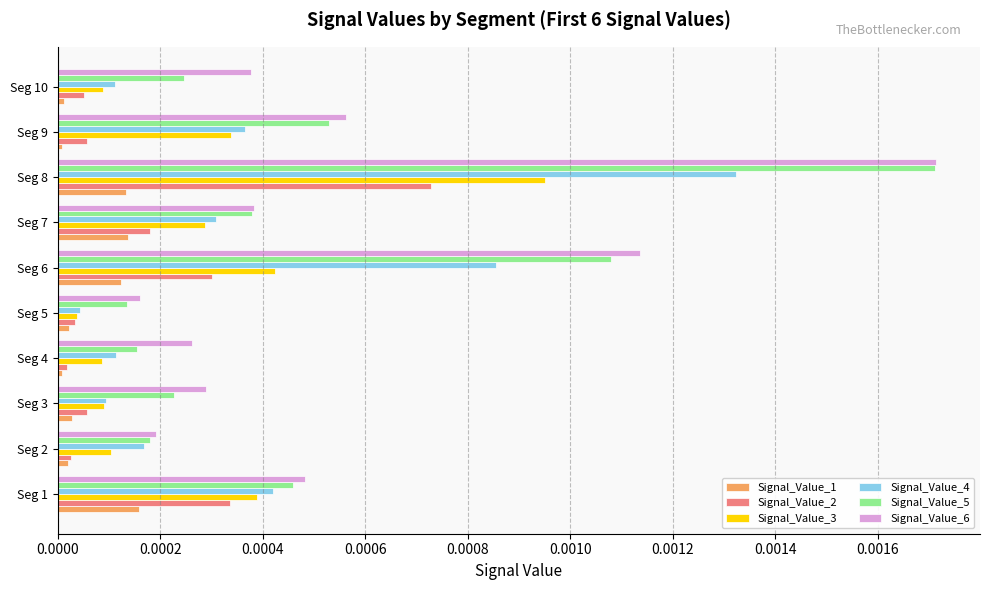

At which category is the sum across all series the highest?

Seg 8